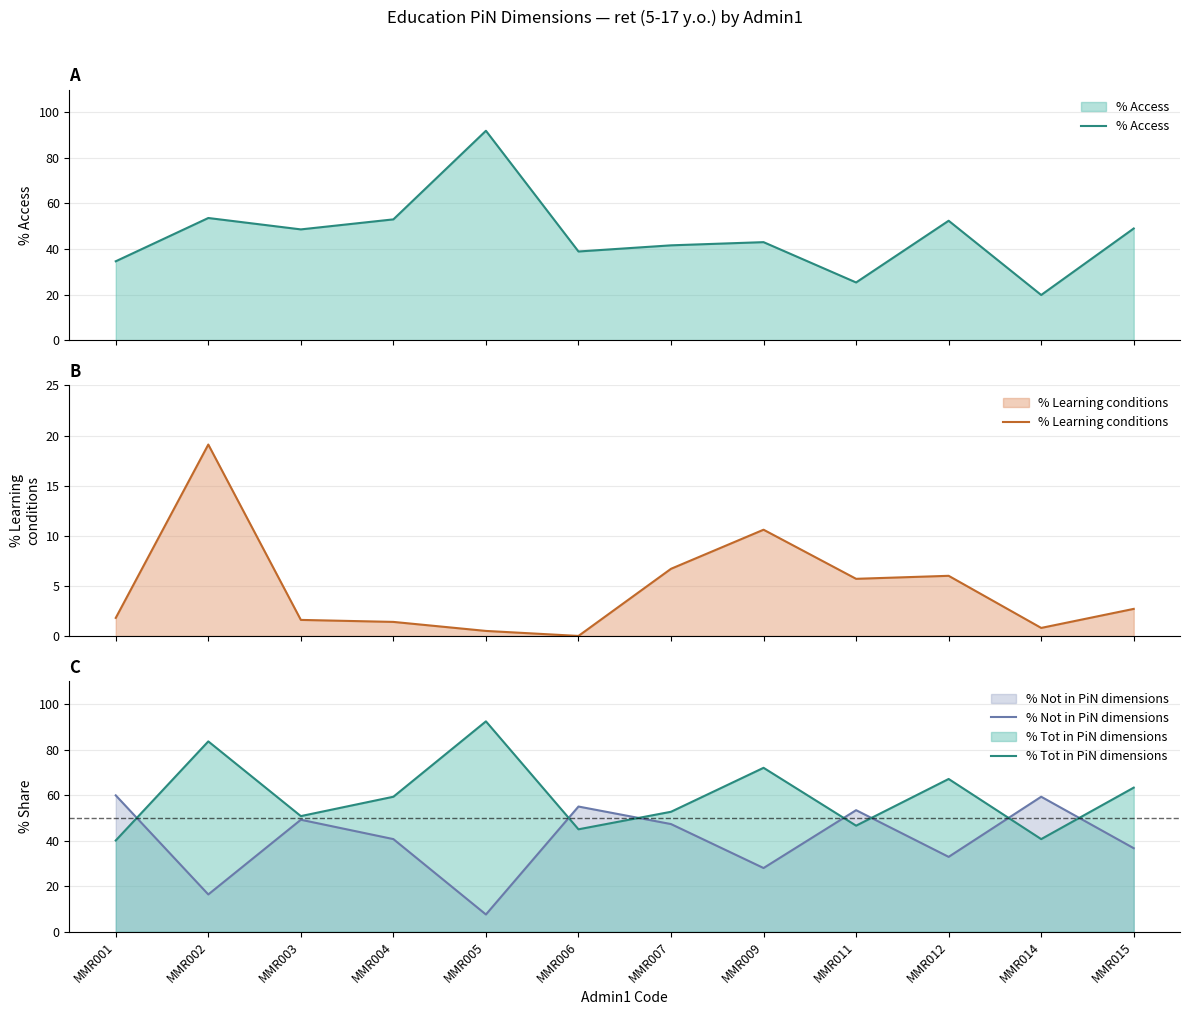

Is the value of % Tot in PiN dimensions at MMR006 greater than the value of % Access at MMR006?

Yes